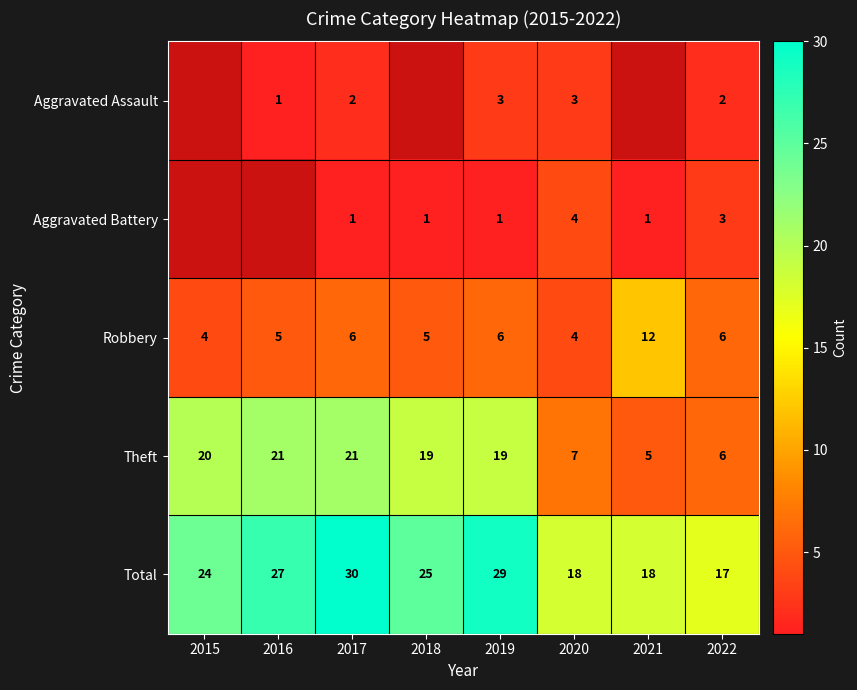

What is the difference between the highest and lowest values at 2017?

29